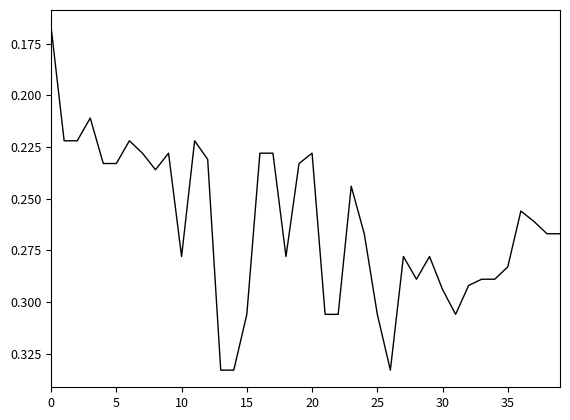

Is this an area chart (filled region under the line)?

No